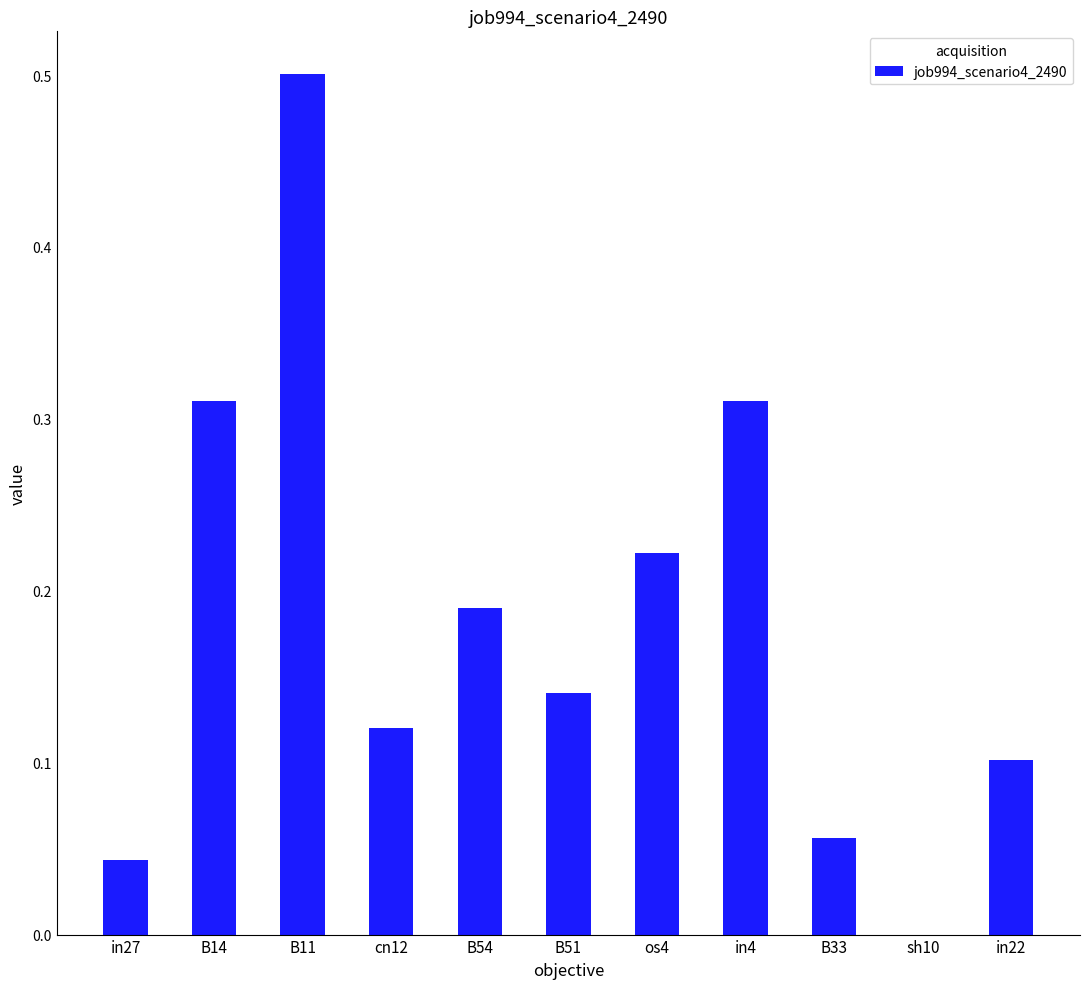

True or false: the data shows 0.1 at B51.

True